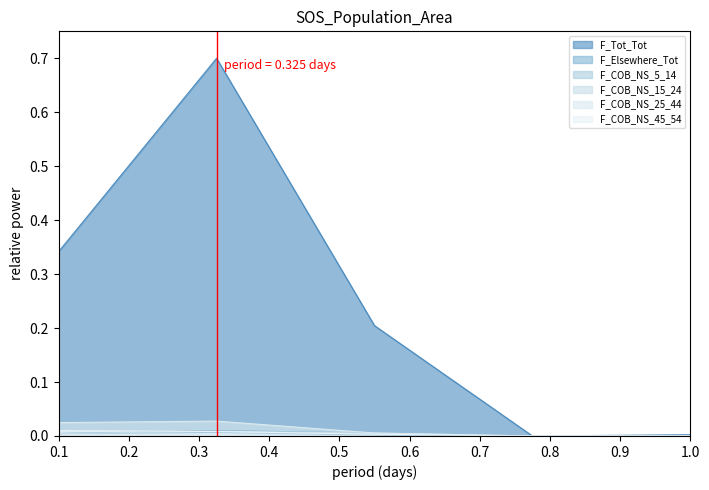

Which series has the widest spread of values?

F_Tot_Tot